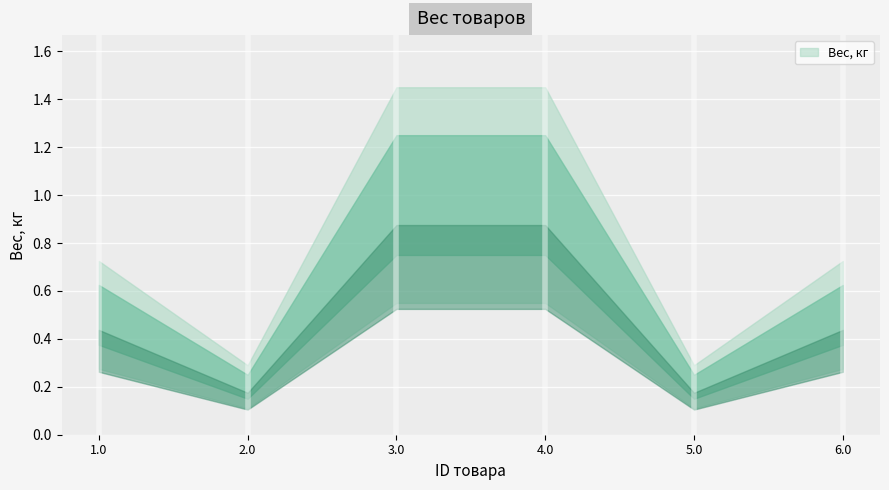

What is the difference between the maximum and minimum values?

0.8